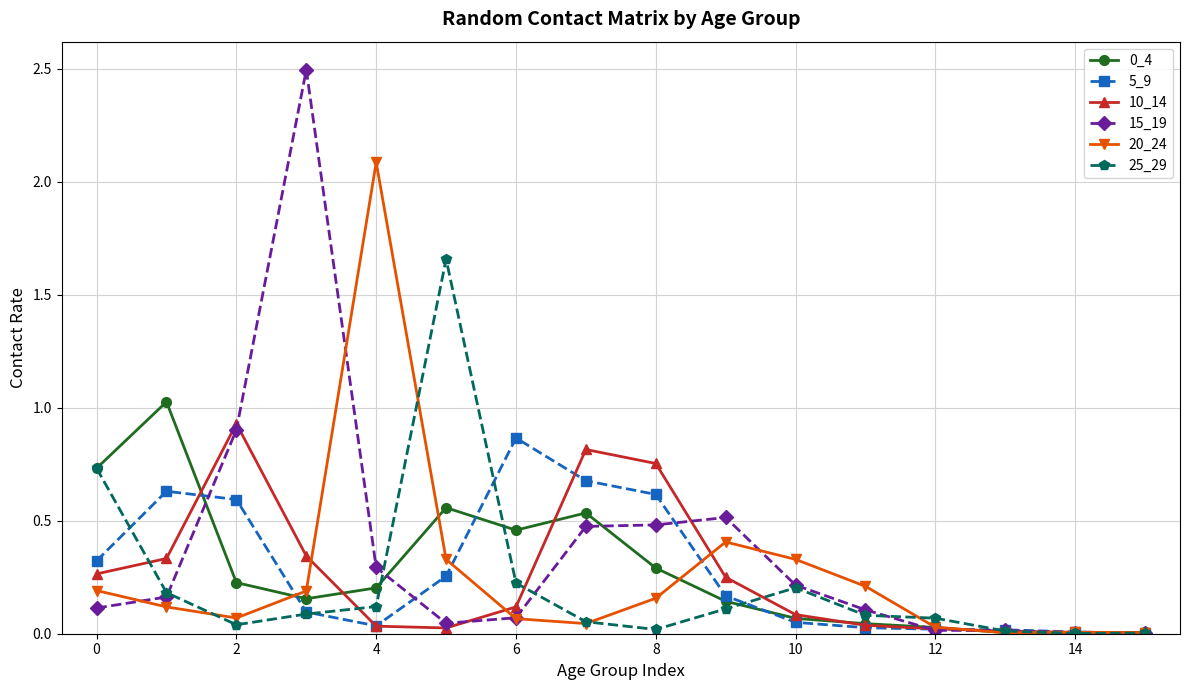

Which series has the widest spread of values?

15_19